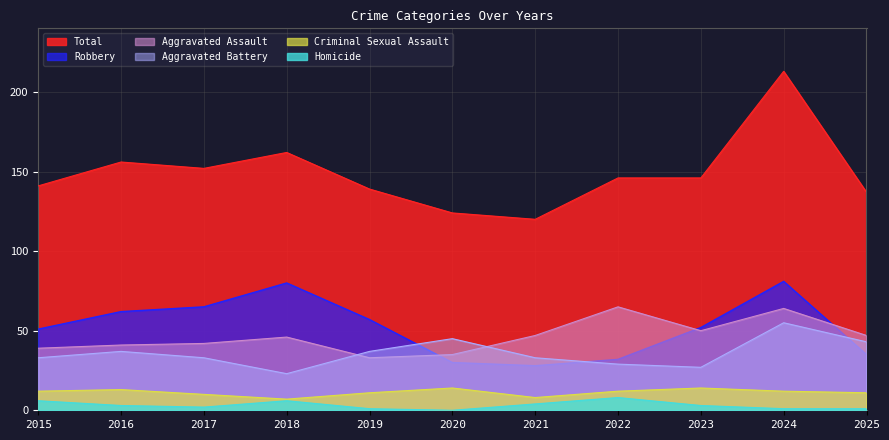

Which series has the widest spread of values?

Total